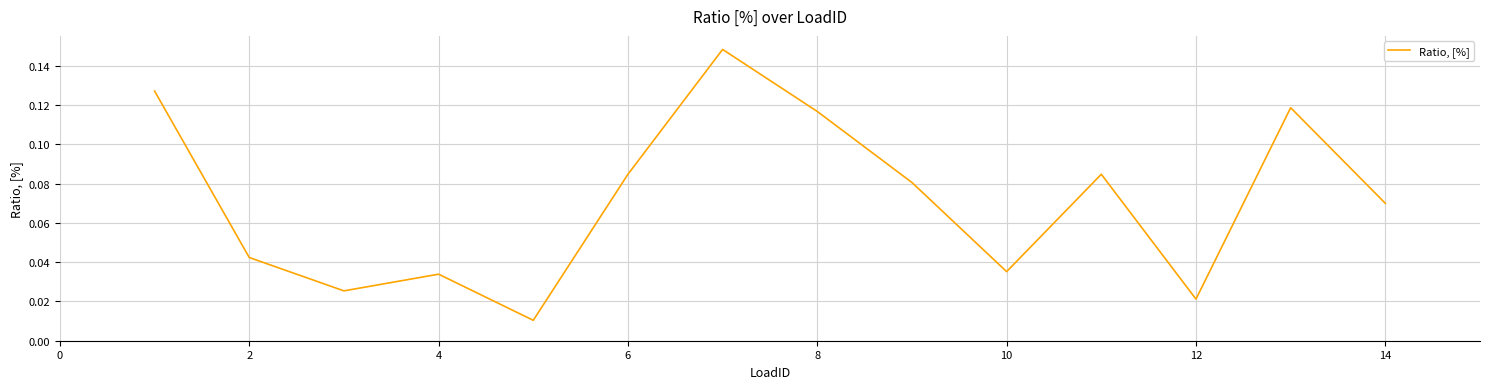

How many interior local peaks (higher than both neighbors) does the data have?

4